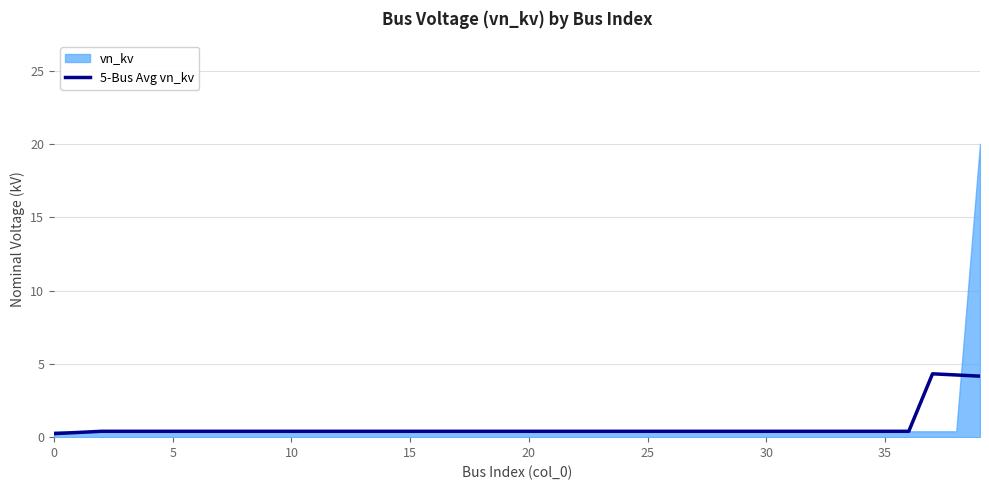

How many interior local peaks (higher than both neighbors) does the data have?

1